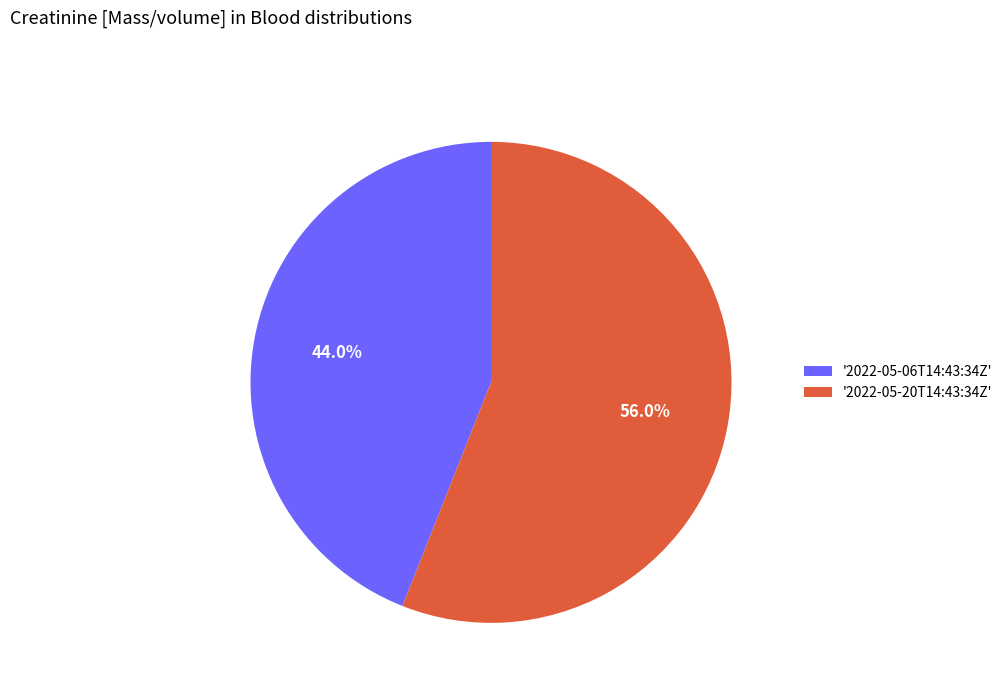

Which has a higher value, '2022-05-20T14:43:34Z' or '2022-05-06T14:43:34Z'?

'2022-05-20T14:43:34Z'